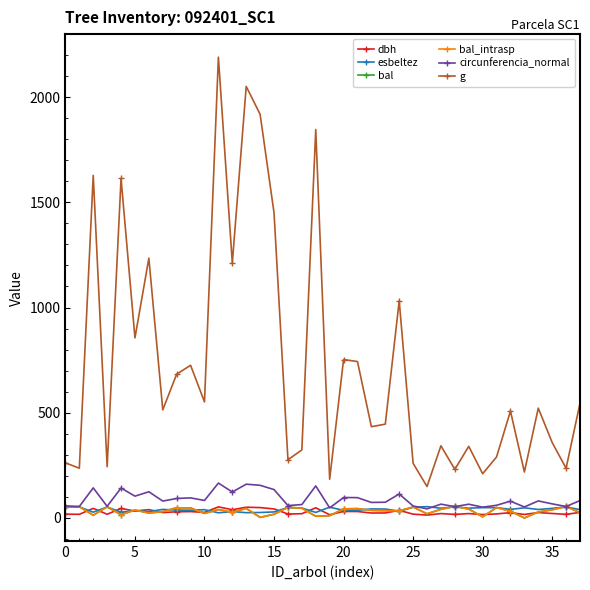

Which series has the widest spread of values?

g